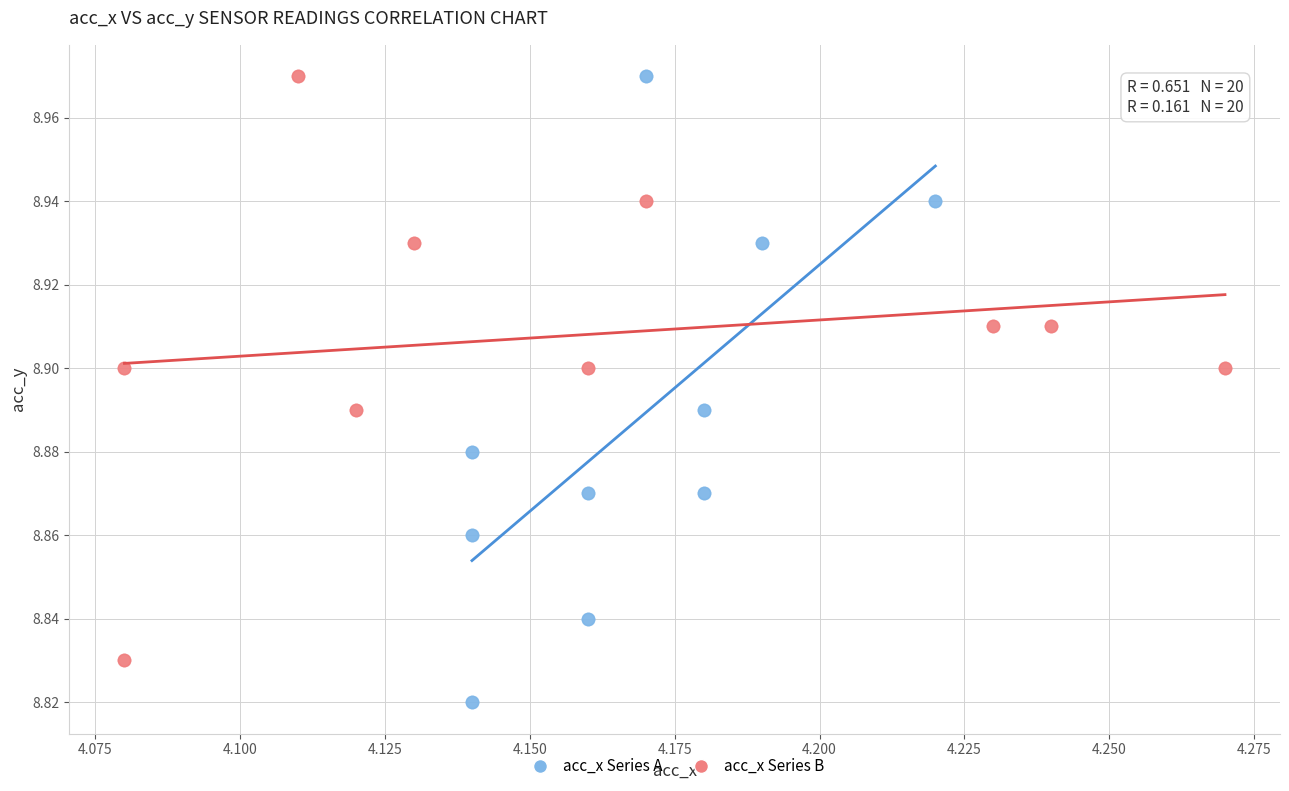

Which series reaches the minimum Y coordinate?

acc_x Series A